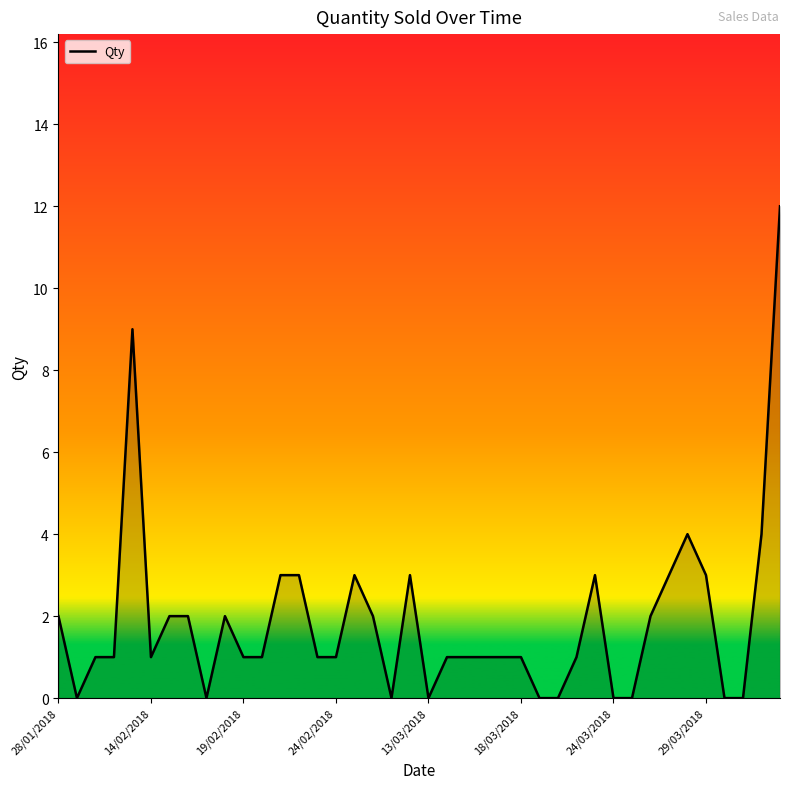

What is the maximum value shown in the chart?

12